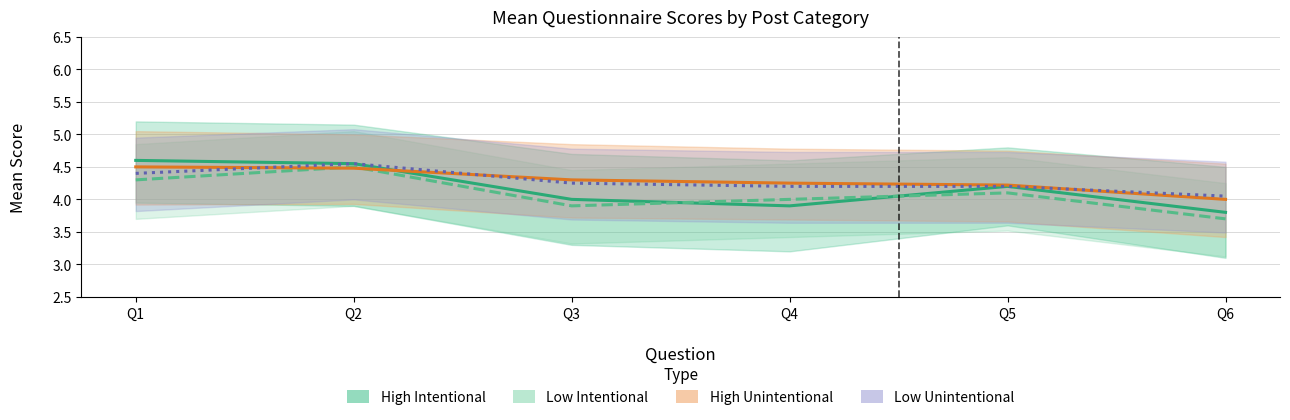

What is the value of the Low Unintentional point at the 1st from the left?

4.4